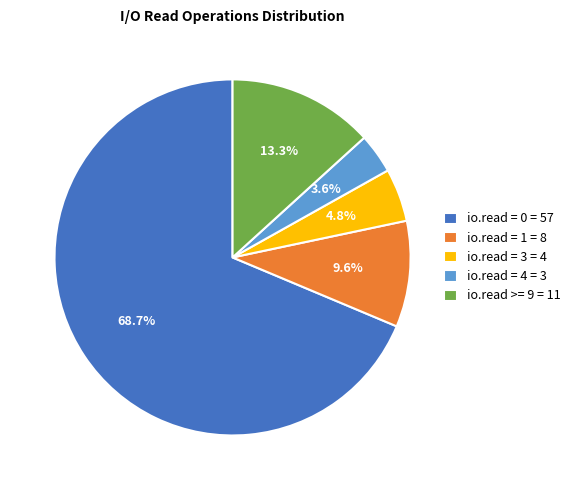

What percentage is the io.read = 1 slice, to the nearest percent?

10%